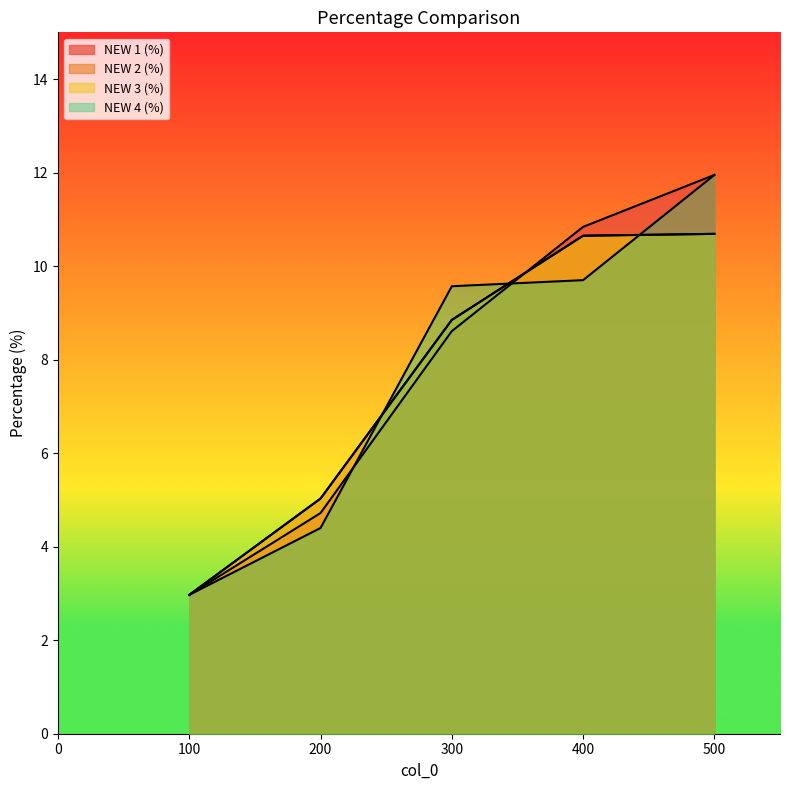

Rank the categories by NEW 4 (%) value from highest to lowest.

500, 400, 300, 200, 100